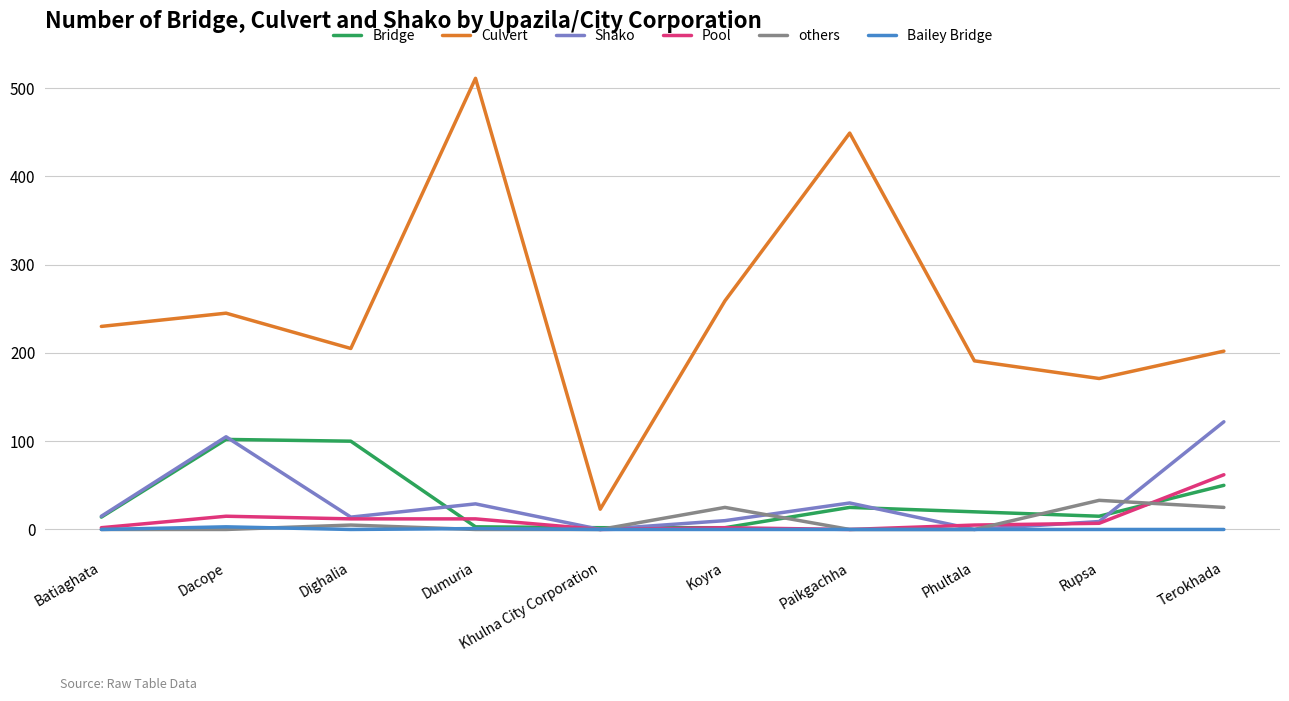

True or false: Culvert has a value of 338 at Dumuria.

False